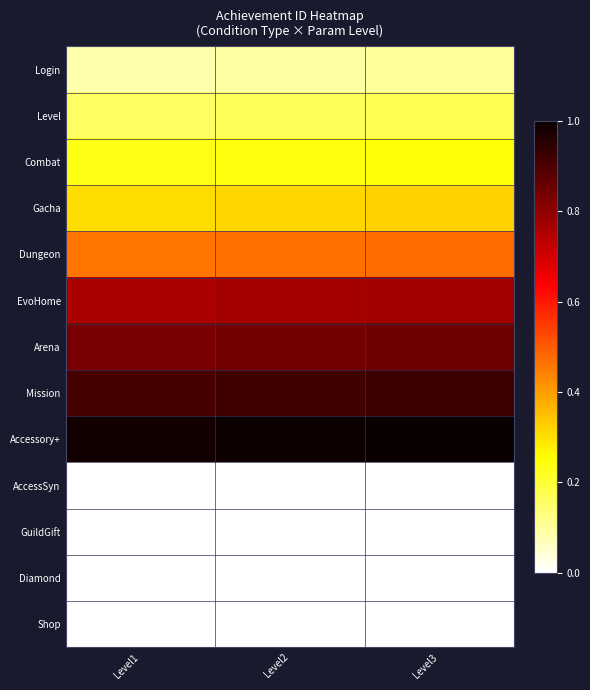

Between Level2 and Level3, which is larger?

Level3